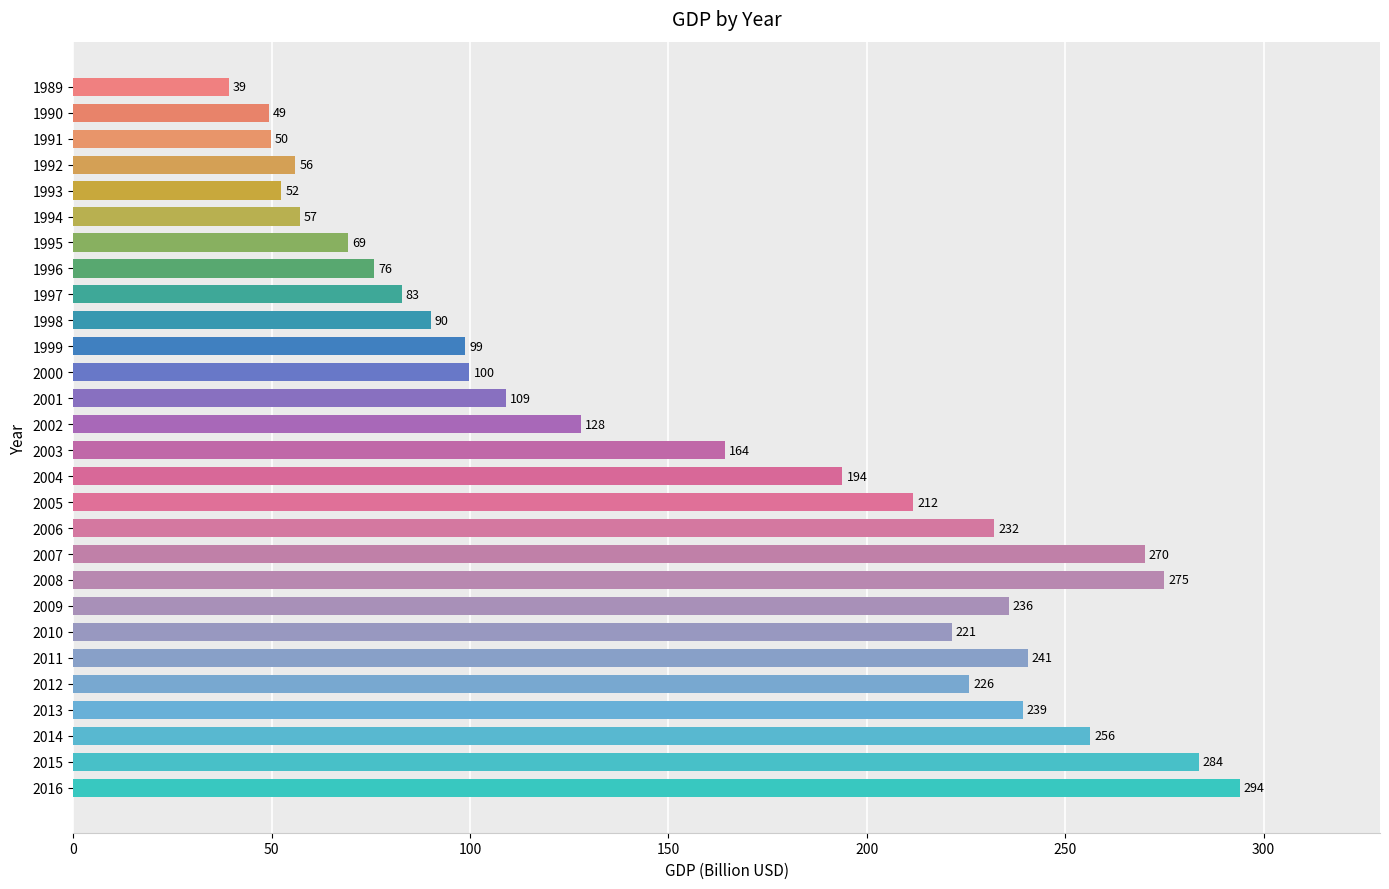

List the labels in order of value, largest first.

2016, 2015, 2008, 2007, 2014, 2011, 2013, 2009, 2006, 2012, 2010, 2005, 2004, 2003, 2002, 2001, 2000, 1999, 1998, 1997, 1996, 1995, 1994, 1992, 1993, 1991, 1990, 1989